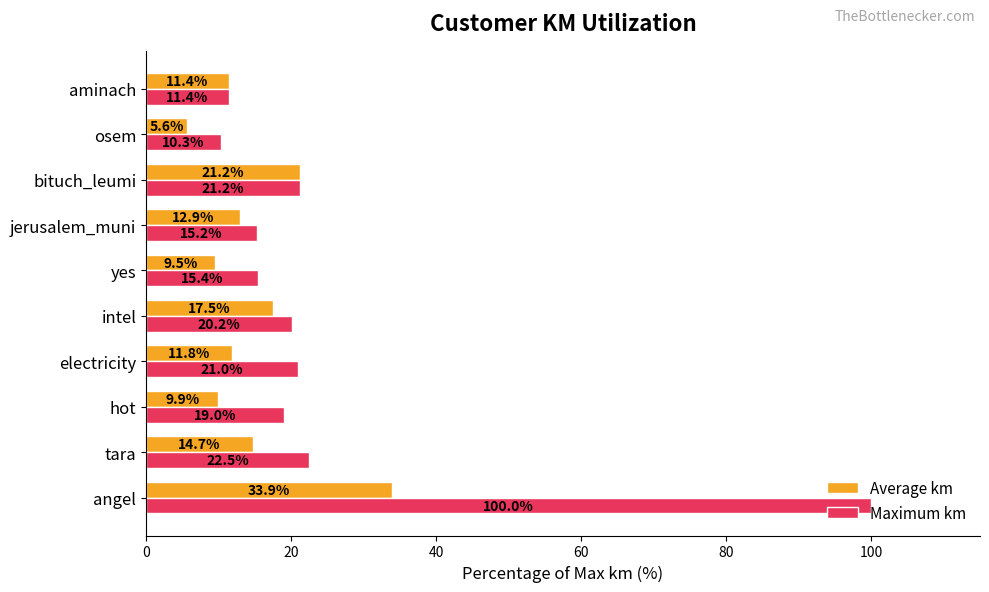

What is the difference between the maximum and second lowest values in the Maximum km series?

88.6